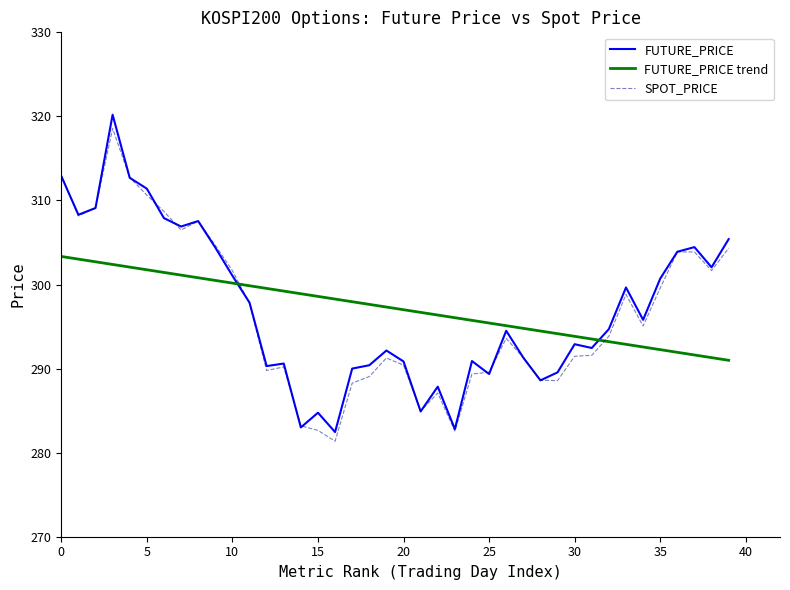

How many lines are shown in the chart?

3